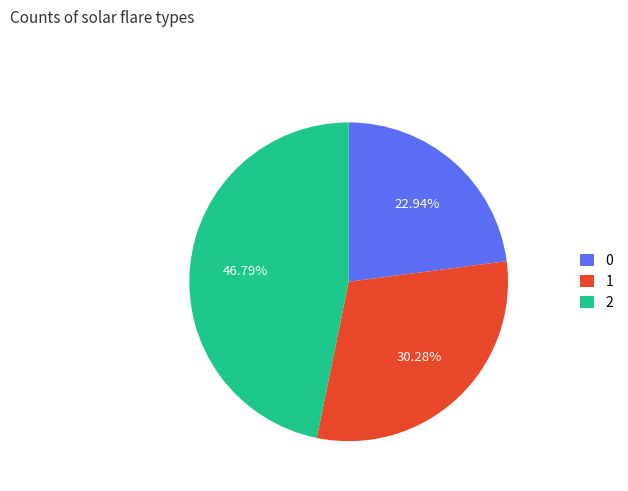

To the nearest percent, what is the average slice percentage?

33%